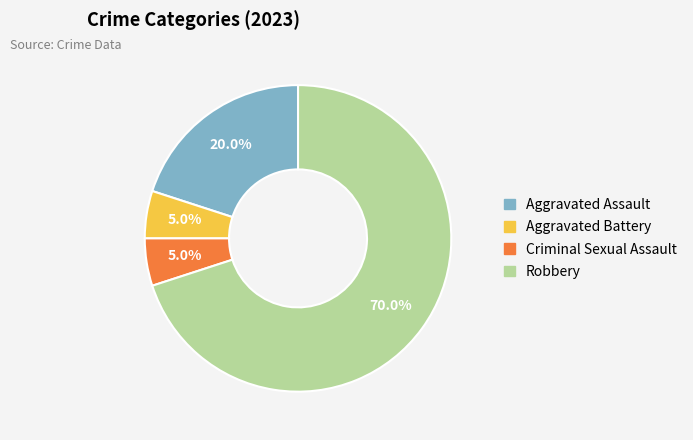

To the nearest percent, what portion does Robbery represent?

70%